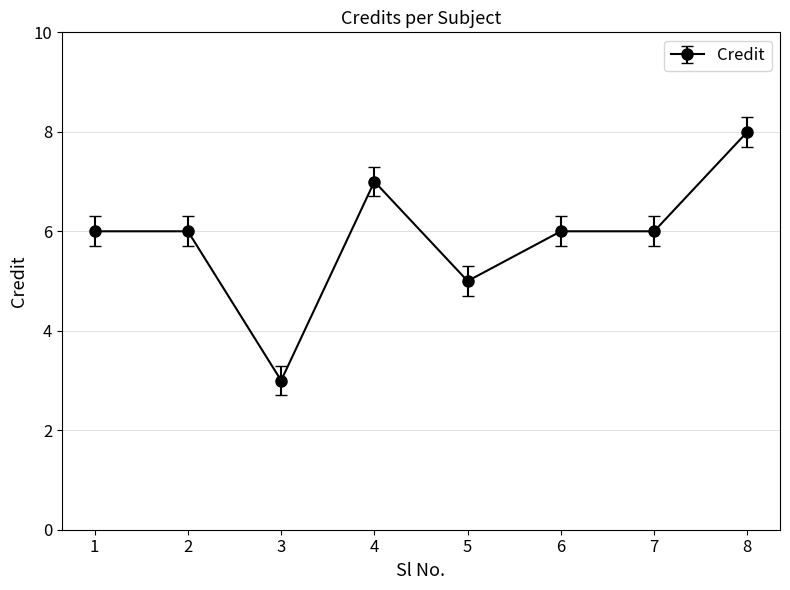

True or false: the data shows 1 at 5.

False